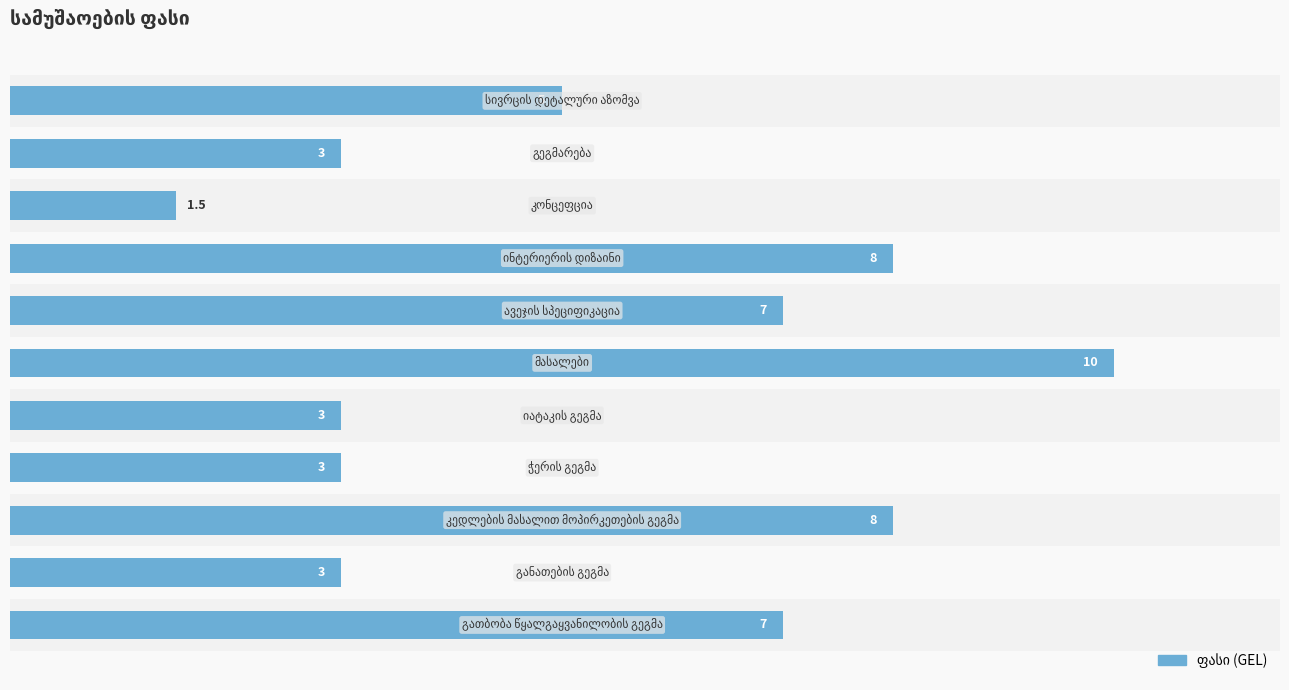

How many data points does each series have?

11